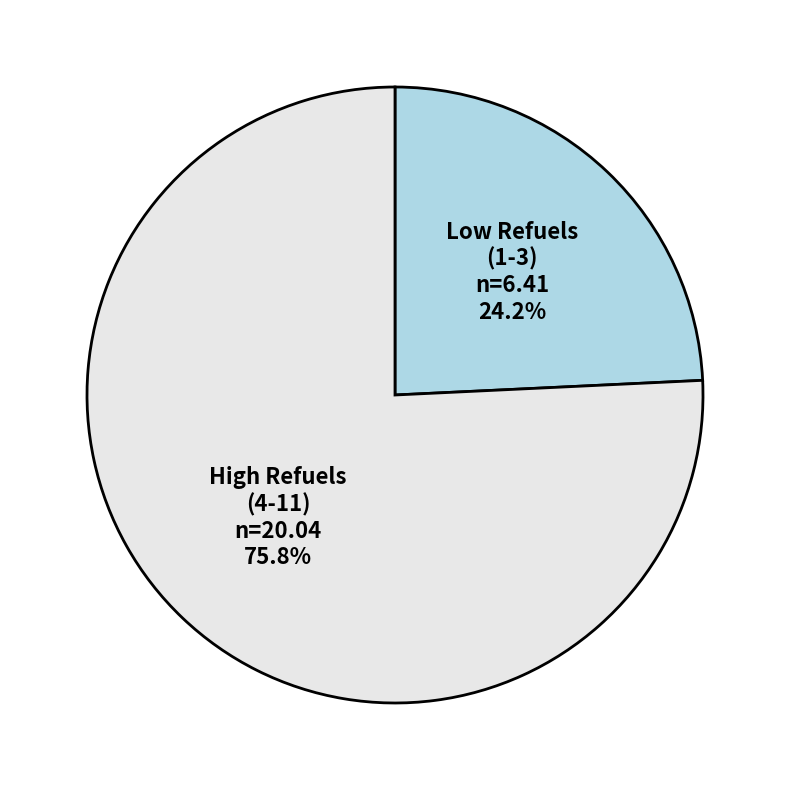

What is the largest slice in the pie chart?

High Refuels (4-11)